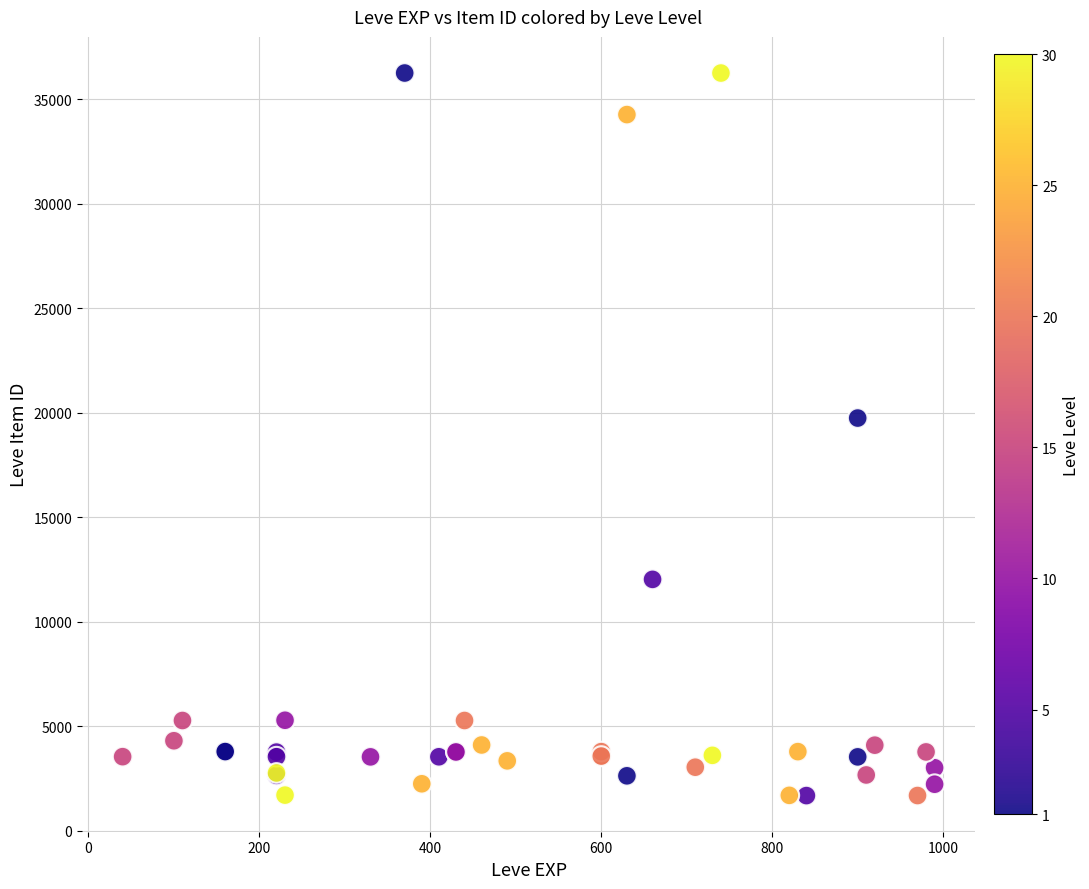

What Y value in the scatter plot is closest to 18967?

19744